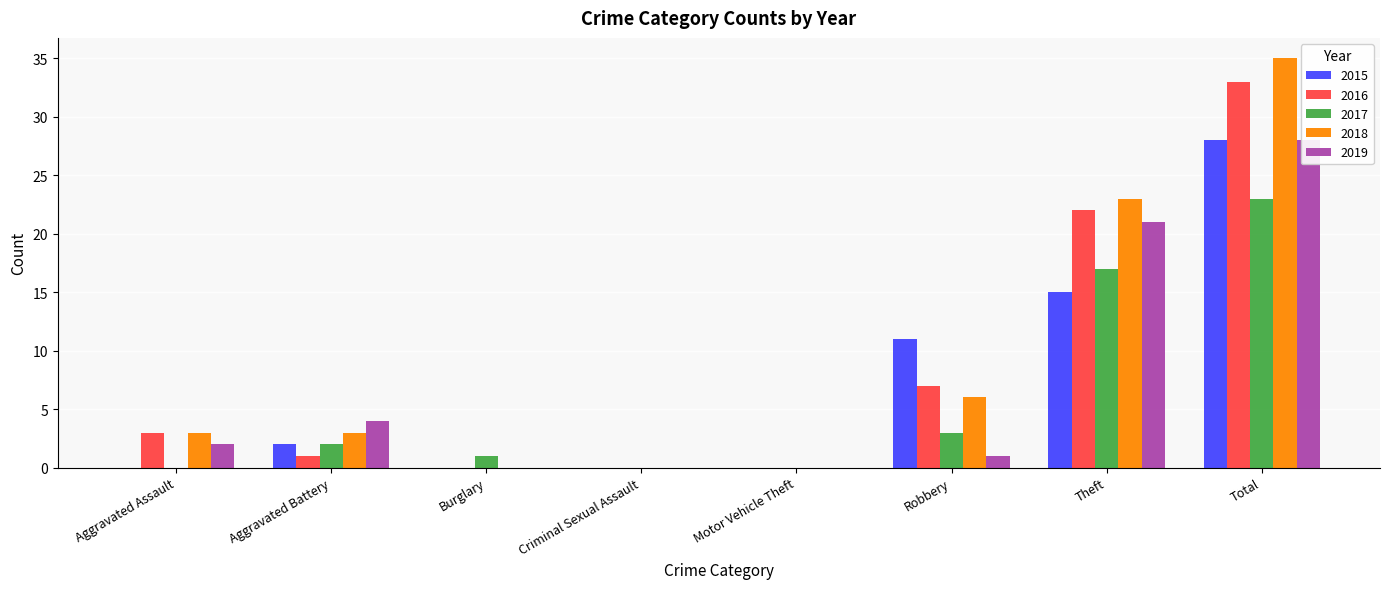

The 2016 series shows 4 at Robbery. True or false?

False